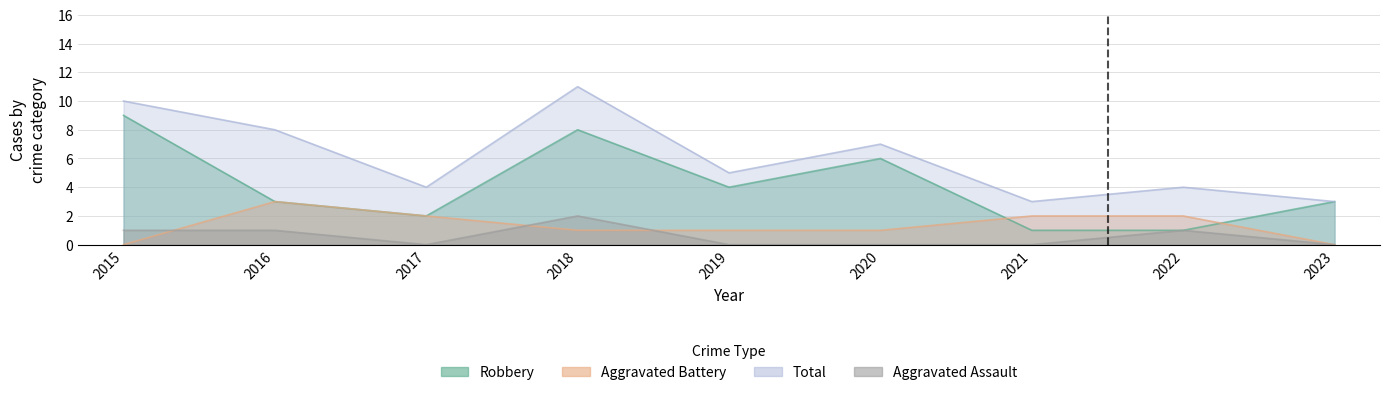

What is the value of the Total point at the 6th from the left?

7